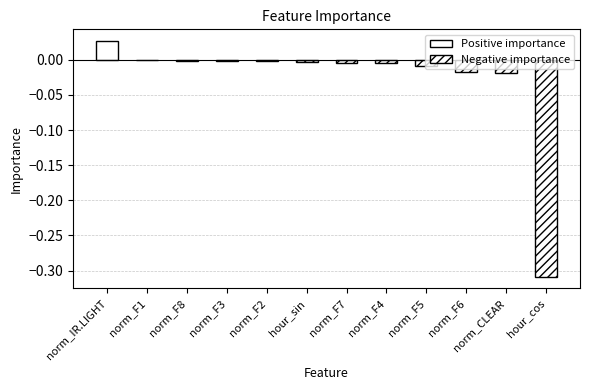

At which label is the value closest to 0?

norm_F1